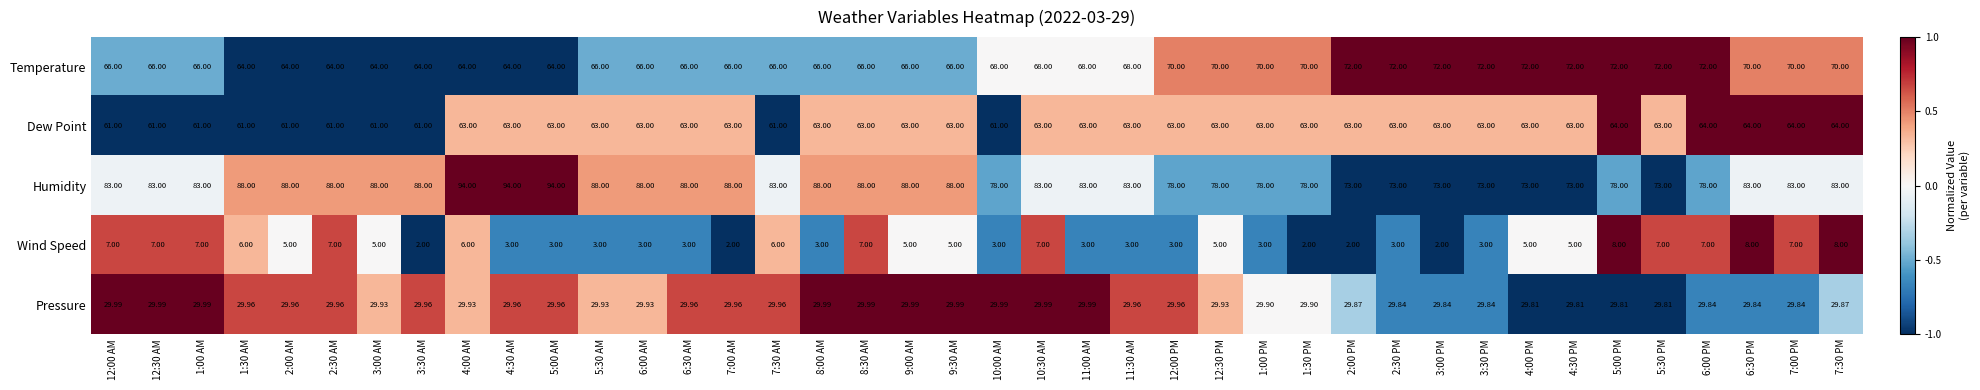

List the series in order of their peak value, highest first.

Humidity, Temperature, Dew Point, Pressure, Wind Speed